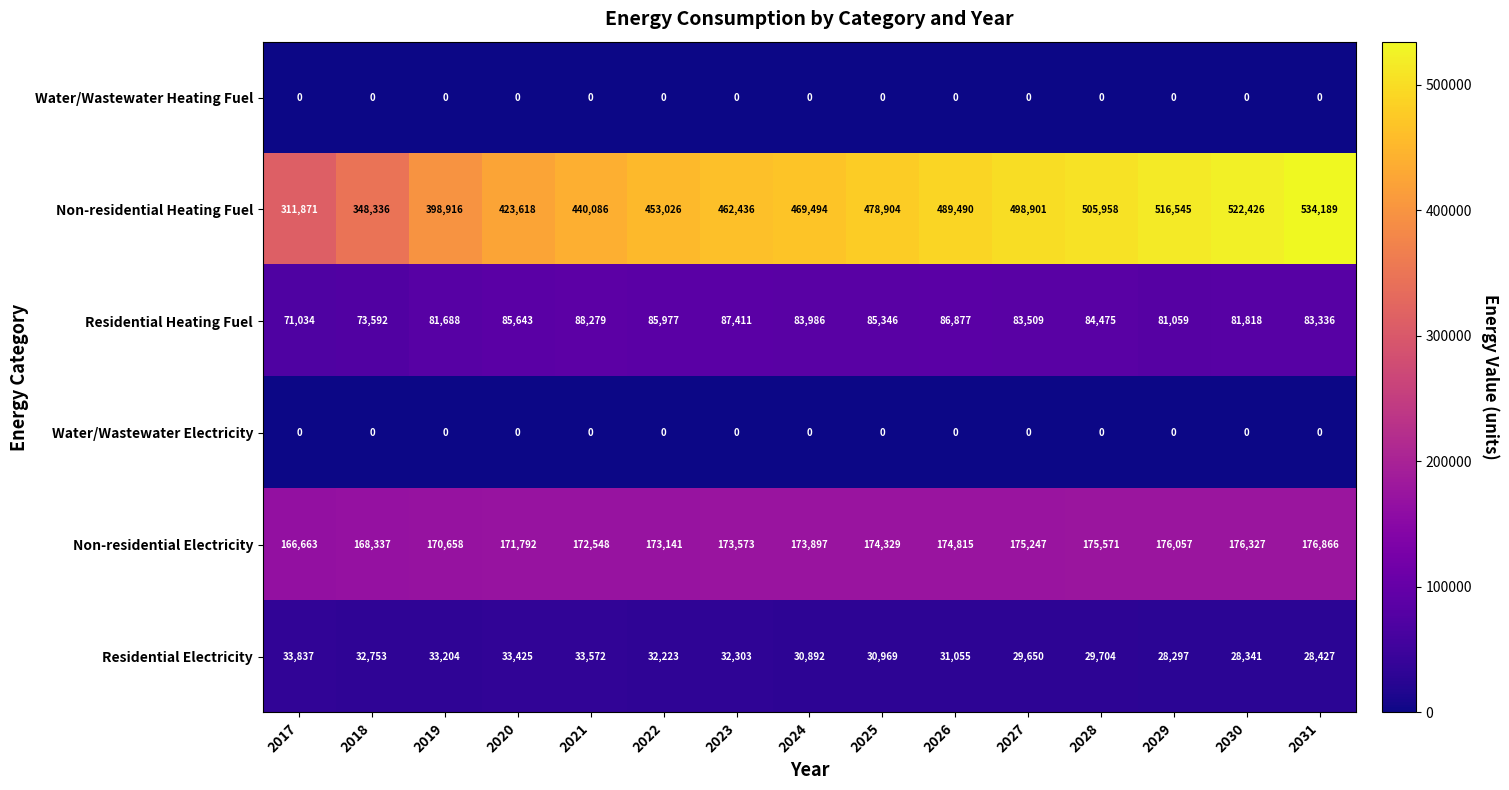

The value of Non-residential Electricity at 2029 is 176057. True or false?

True